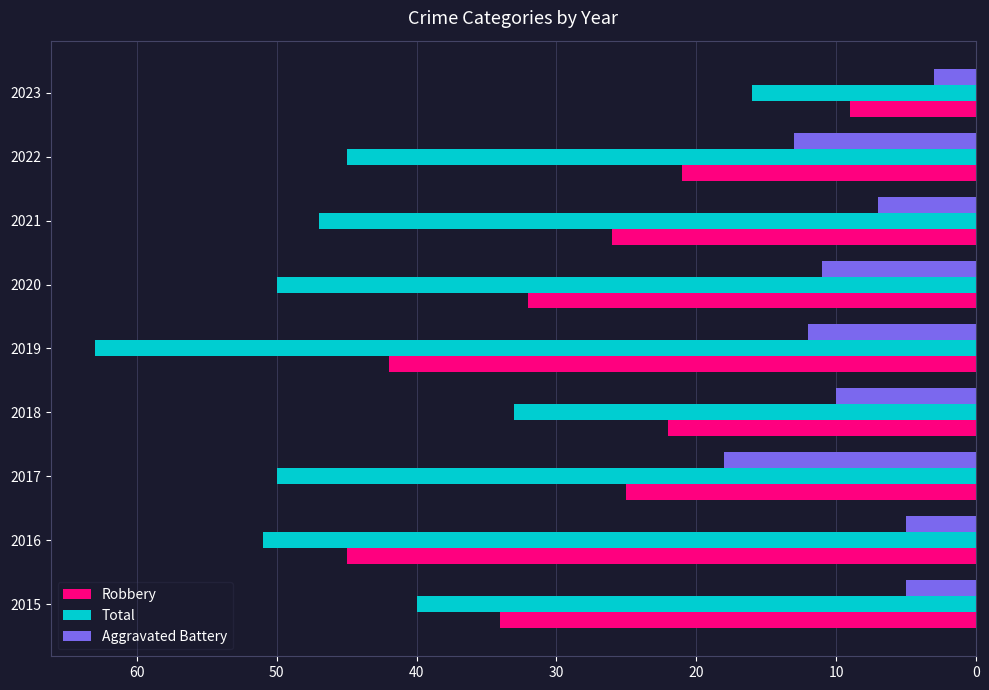

What is the difference between the second highest and minimum values in the Aggravated Battery series?

10